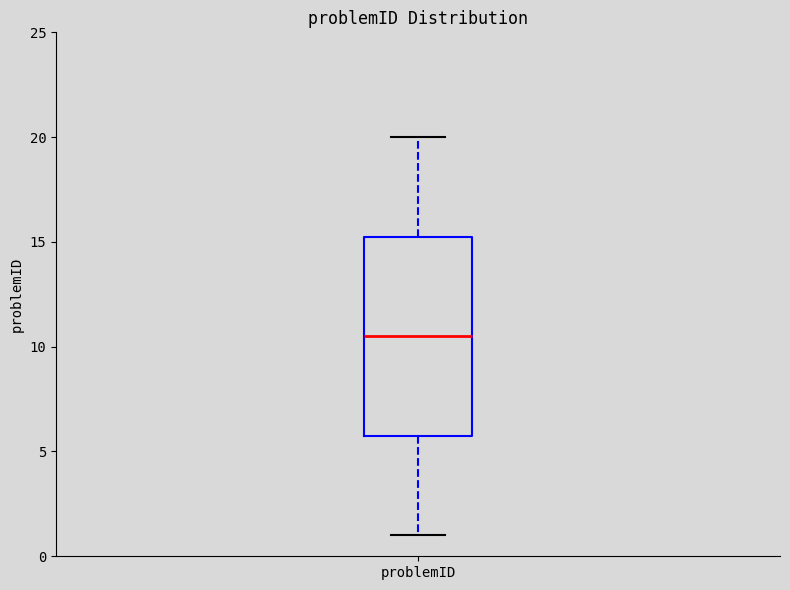

Where does the upper whisker of the box for problemID end on the y-axis? The values are not printed on the chart, so give them approximately, as read against the axis.

20.0